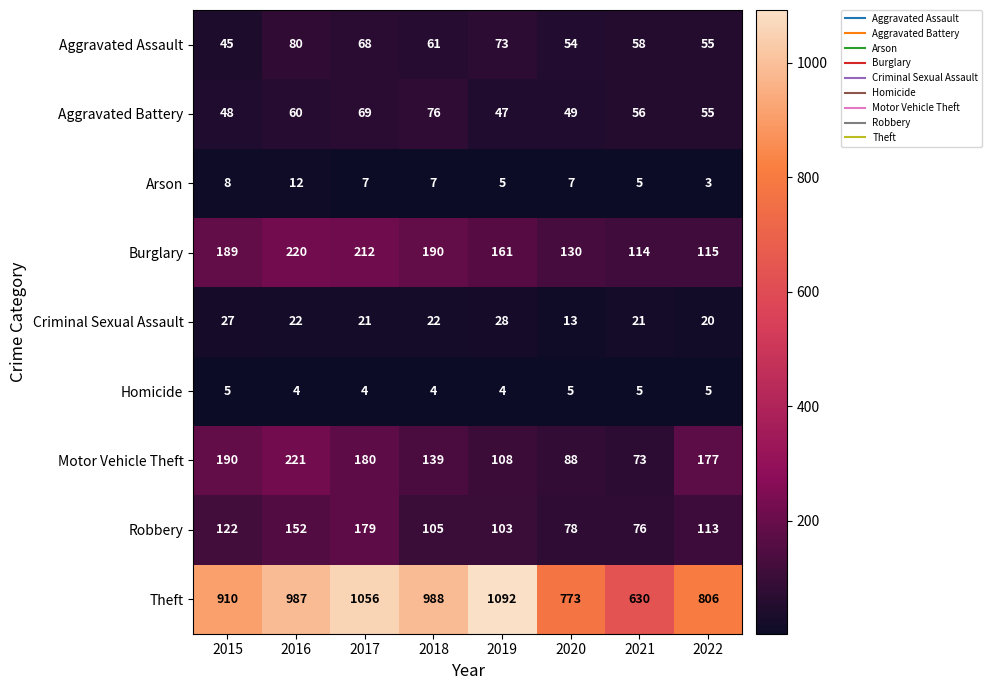

What is the greatest value displayed?

1092